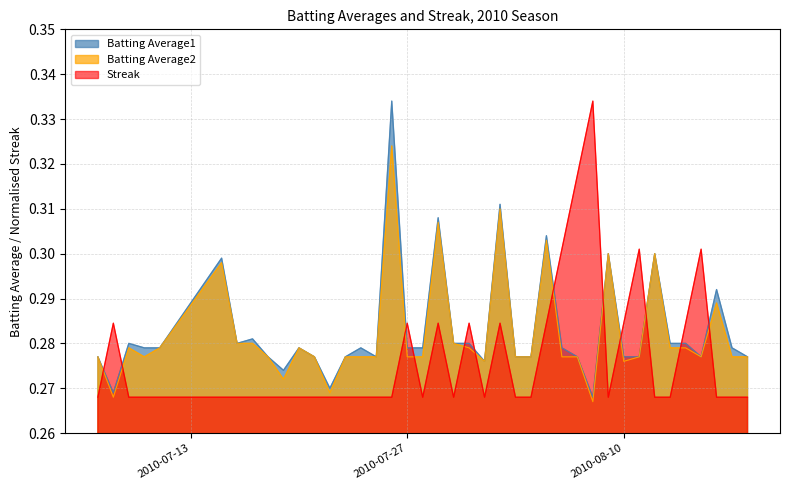

In Batting Average2, how many points are higher than both neighbors (excluding endpoints)?

10